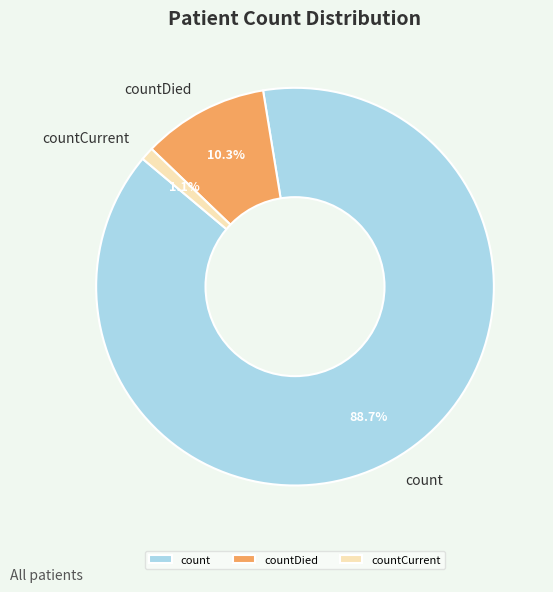

Which slice is the largest?

count